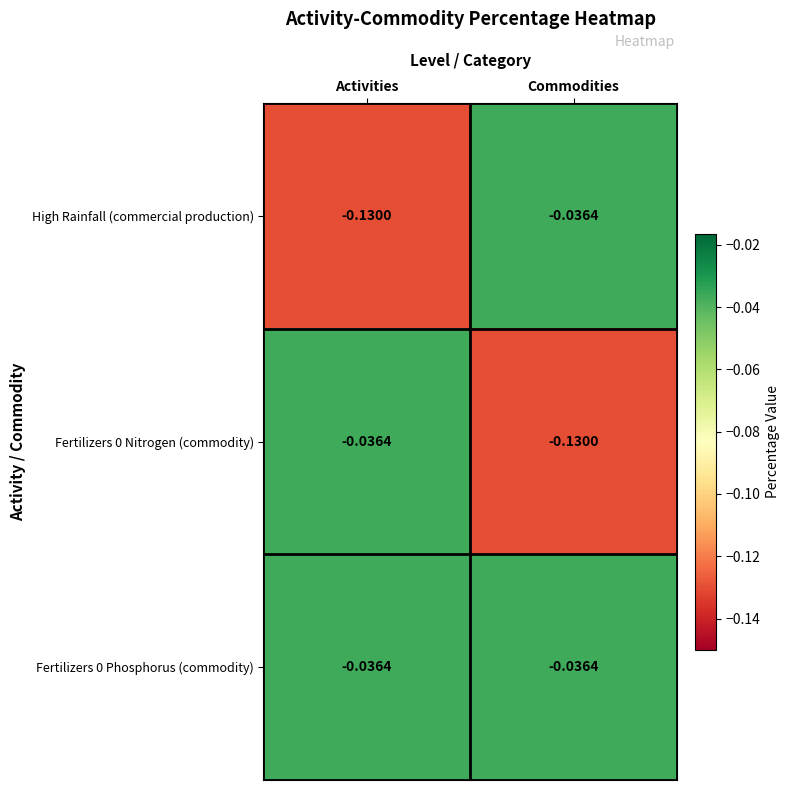

Which category has the highest value in the Fertilizers 0 Nitrogen (commodity) series?

Activities